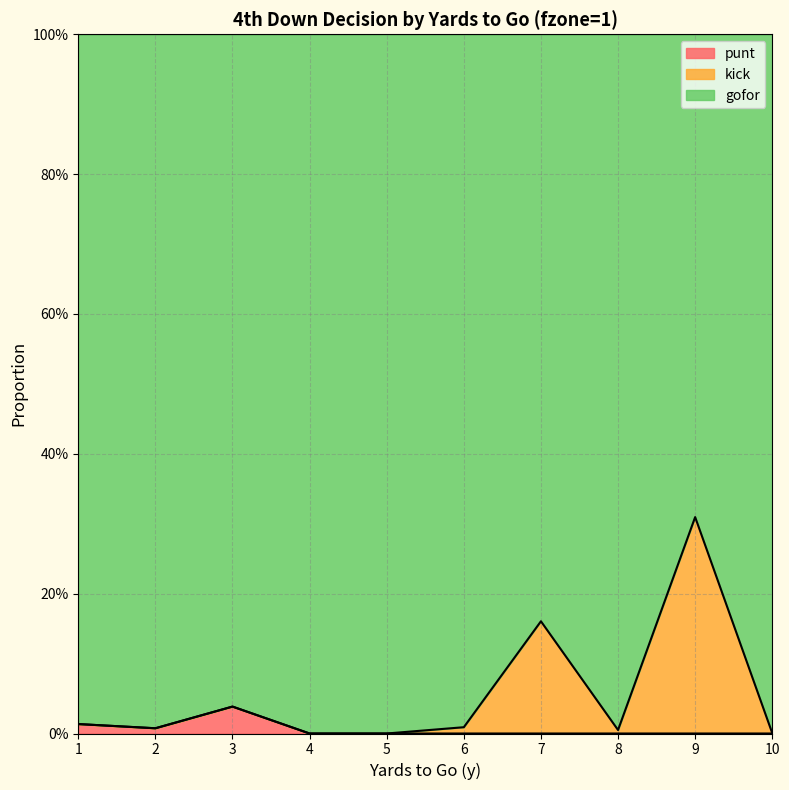

Does the chart have visible grid lines?

Yes